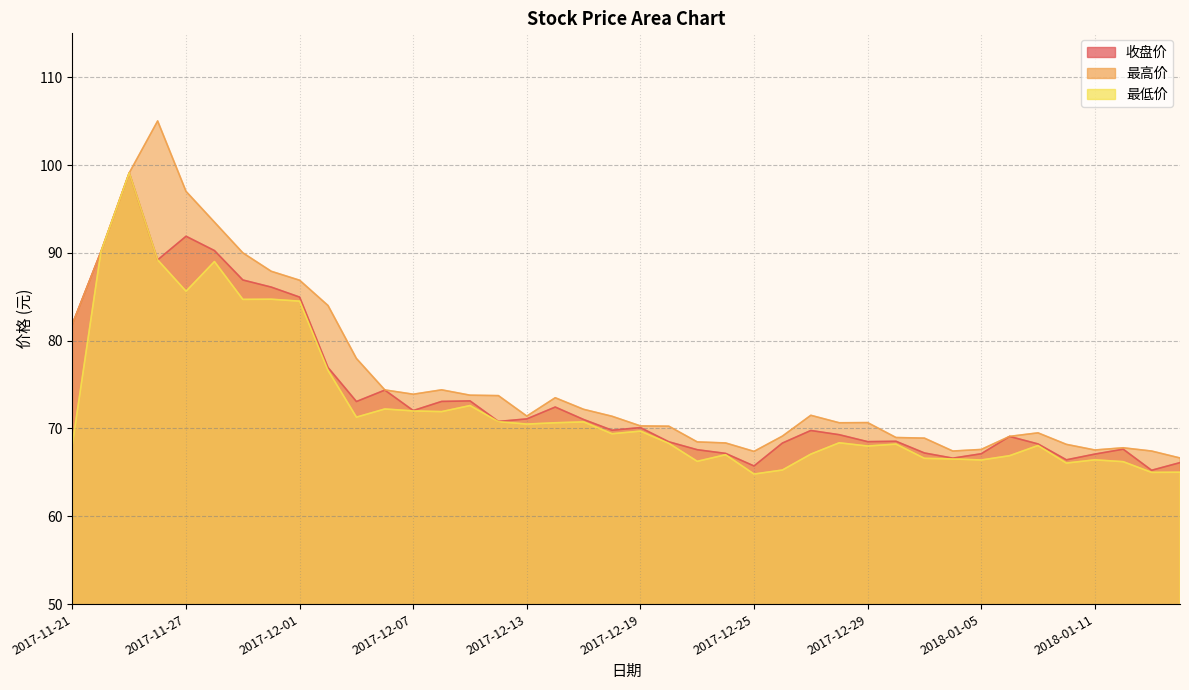

Where is 最低价 nearest to the value 81?

2017-12-01